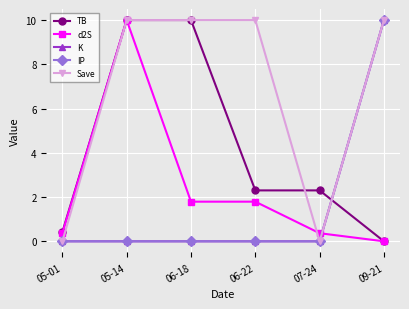

What is the average value of the TB series?

4.2